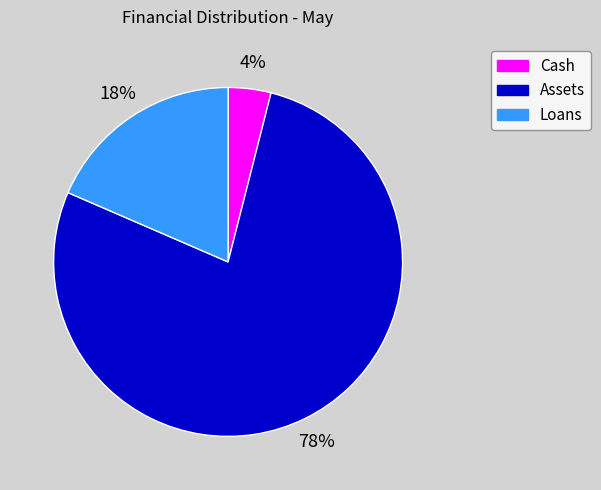

Which category accounts for the majority?

Assets